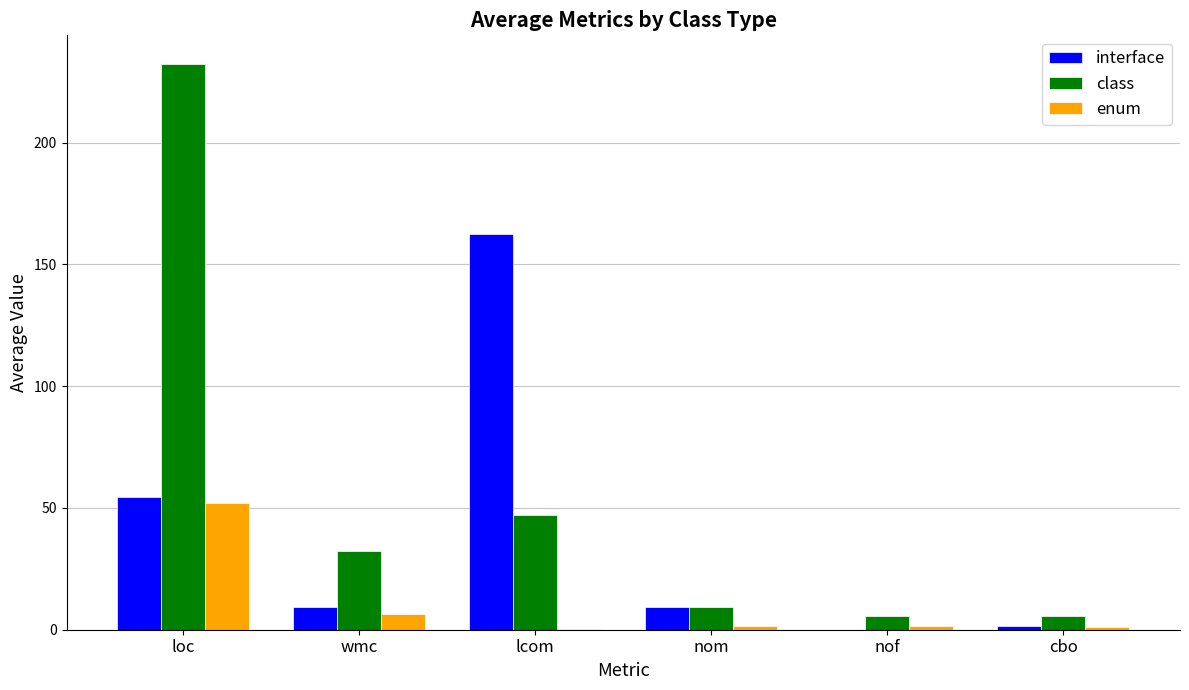

Is the value of enum at wmc greater than the value of interface at wmc?

No